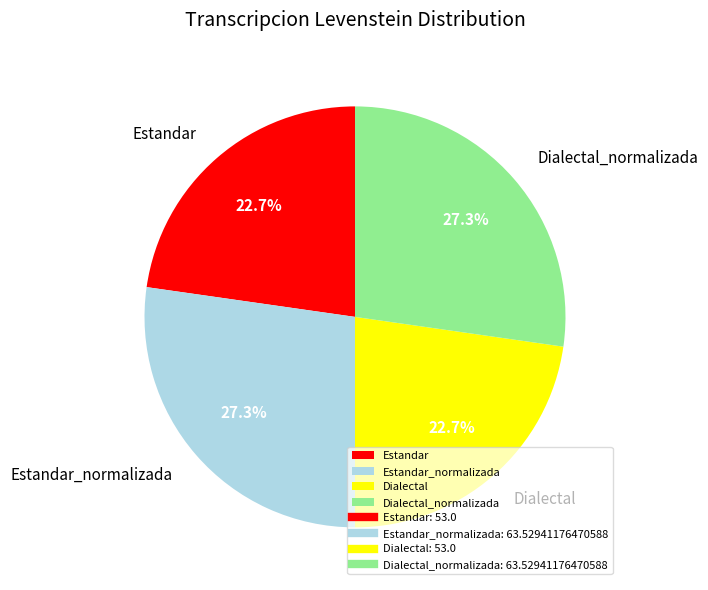

Count the number of slices in the pie.

4